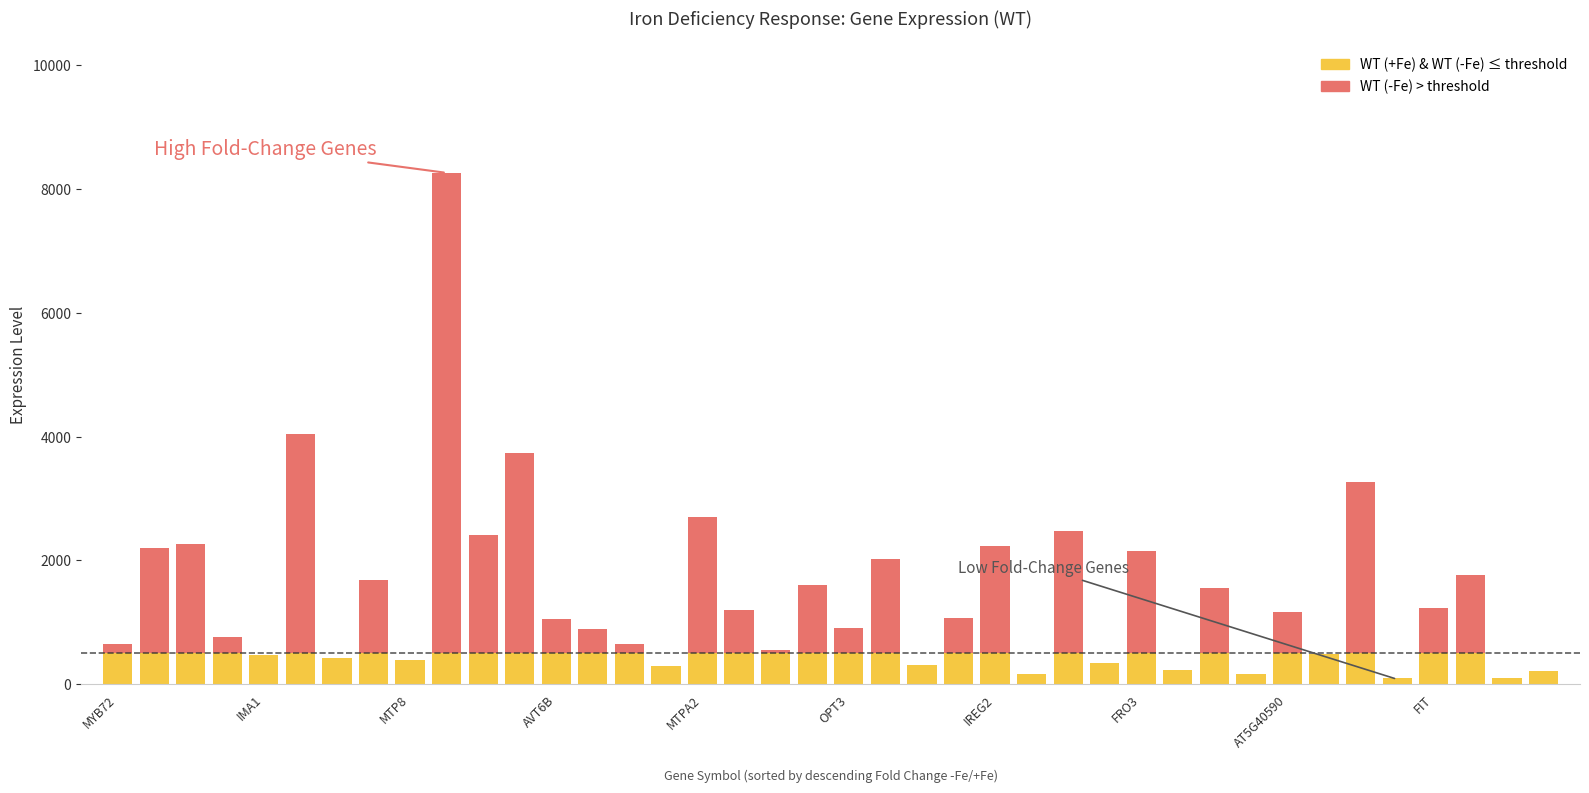

What is the spread (max minus min) of values at MYB72?

124.2